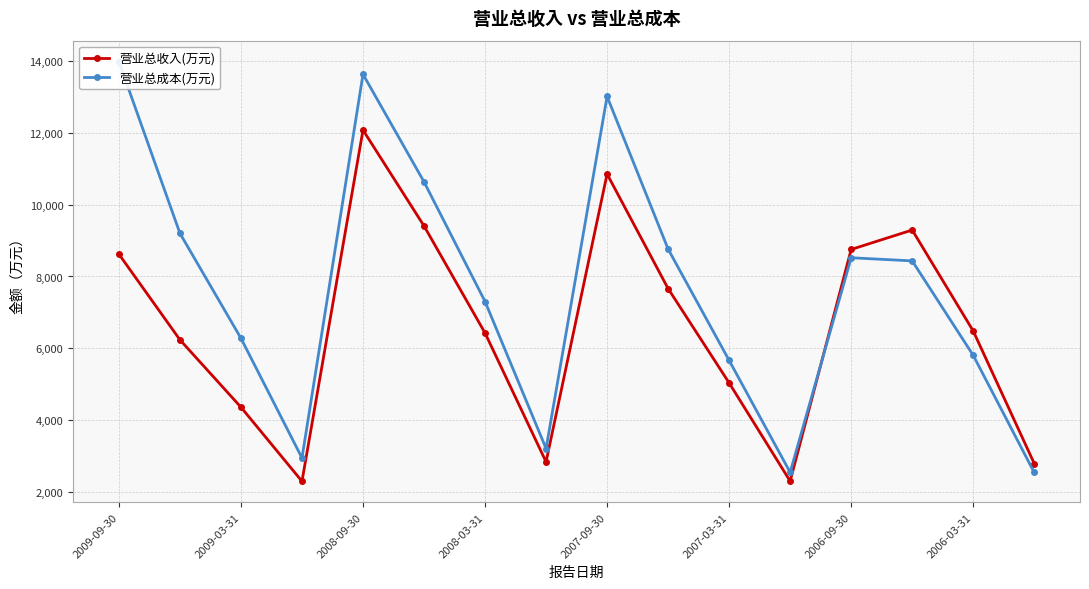

Which category has the highest value in the 营业总收入(万元) series?

2008-09-30